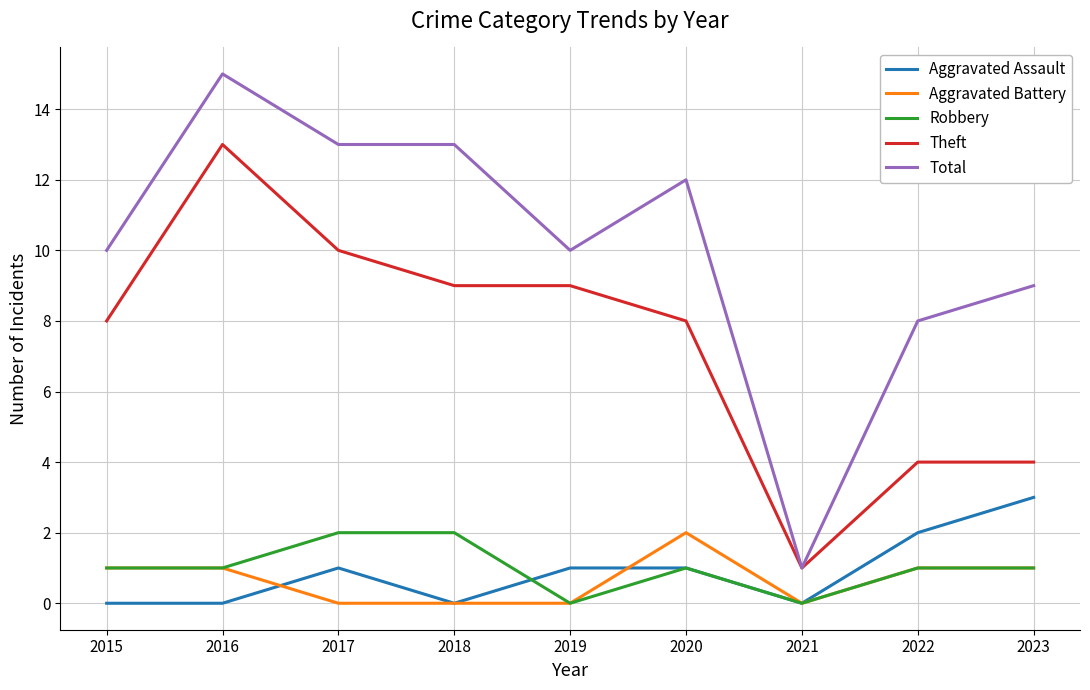

At which label does Aggravated Assault reach its peak?

2023